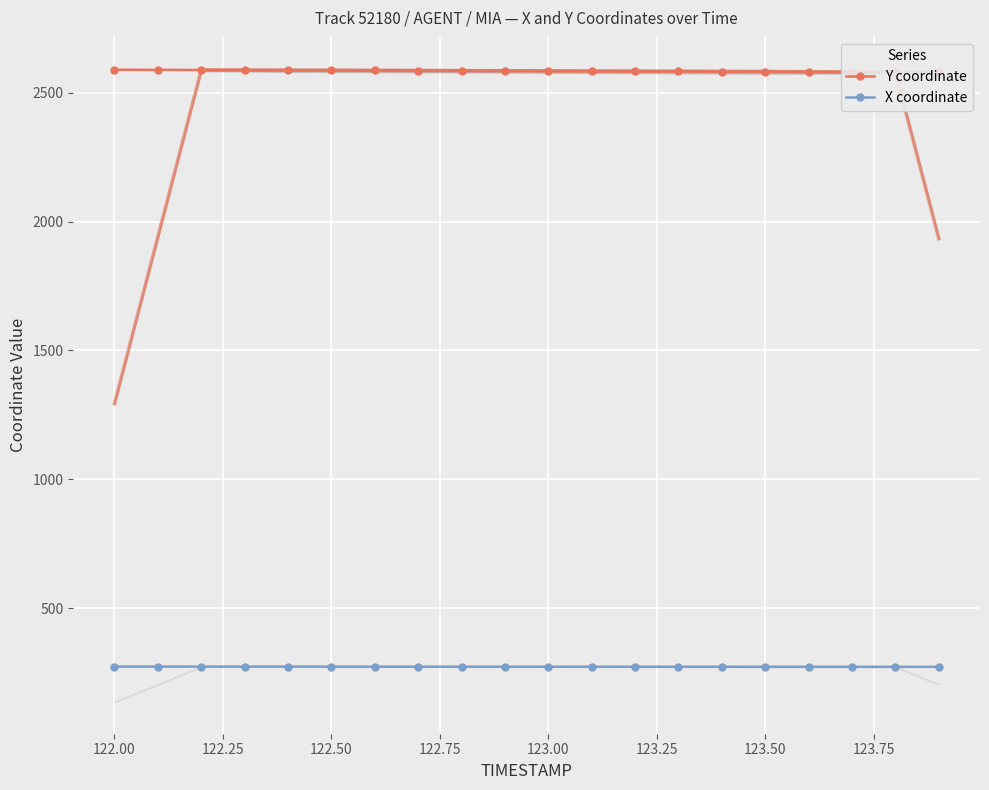

What is the lowest value of the X coordinate series?

273.3